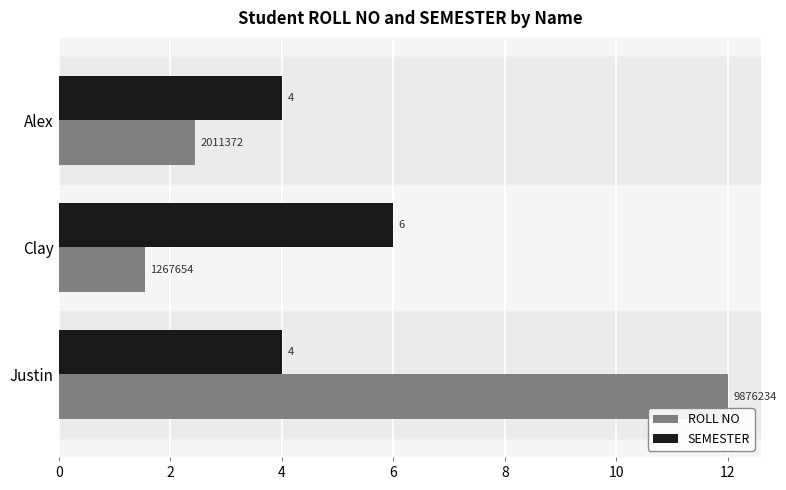

Which series has the largest total across all categories?

ROLL NO